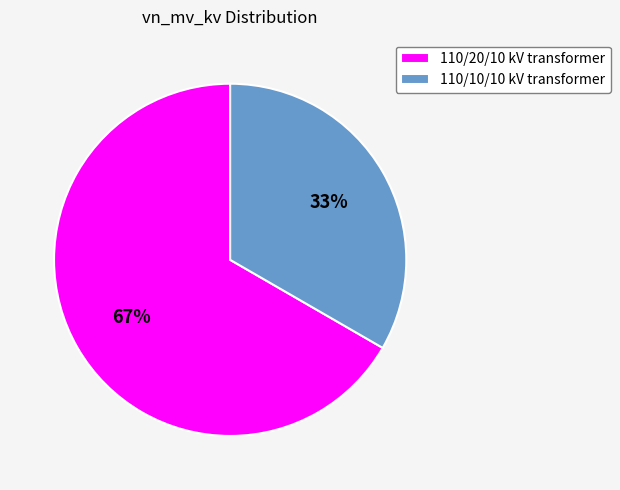

Is there a majority slice in this chart?

Yes